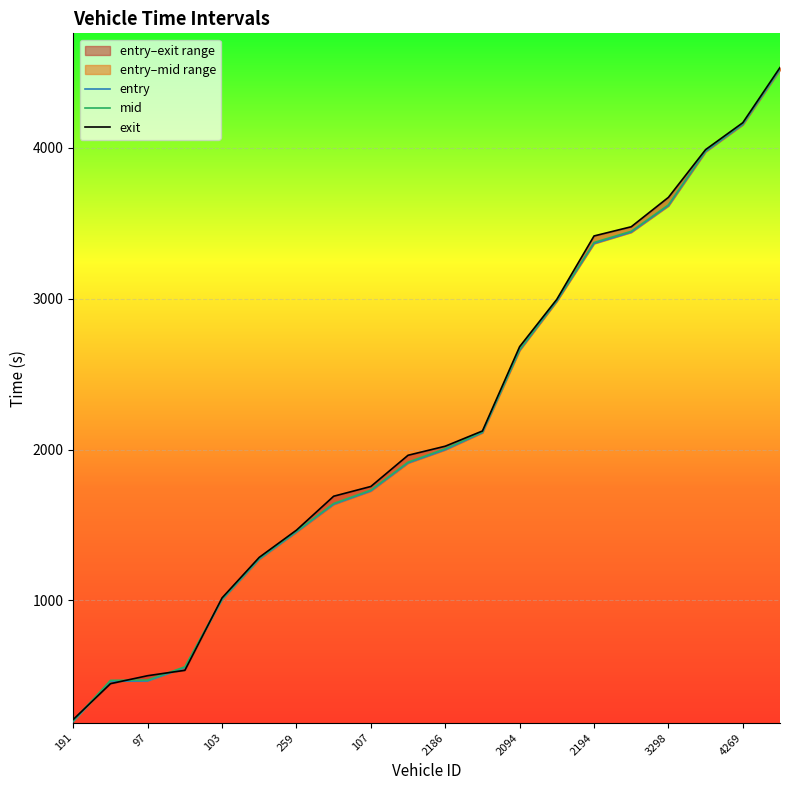

What is the difference between the second highest and second lowest values in the exit series?

3717.3